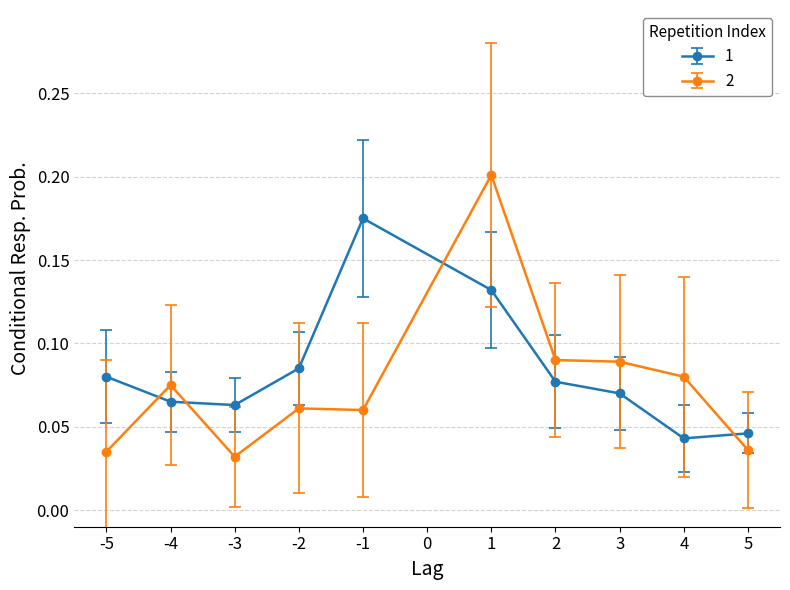

Which series has the largest total across all categories?

1